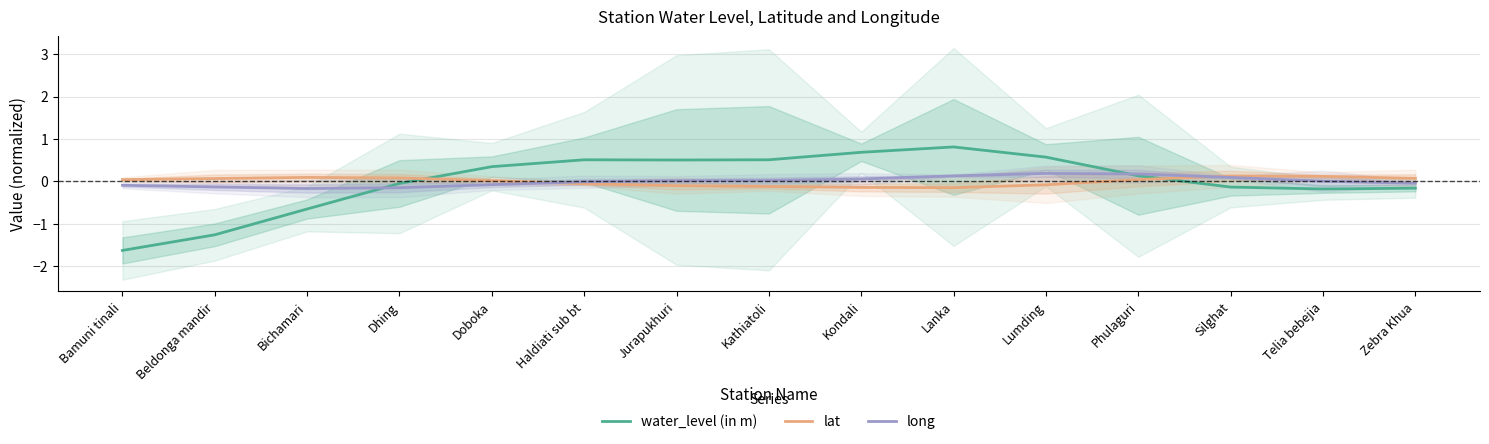

In water_level (in m), how many points are higher than both neighbors (excluding endpoints)?

2